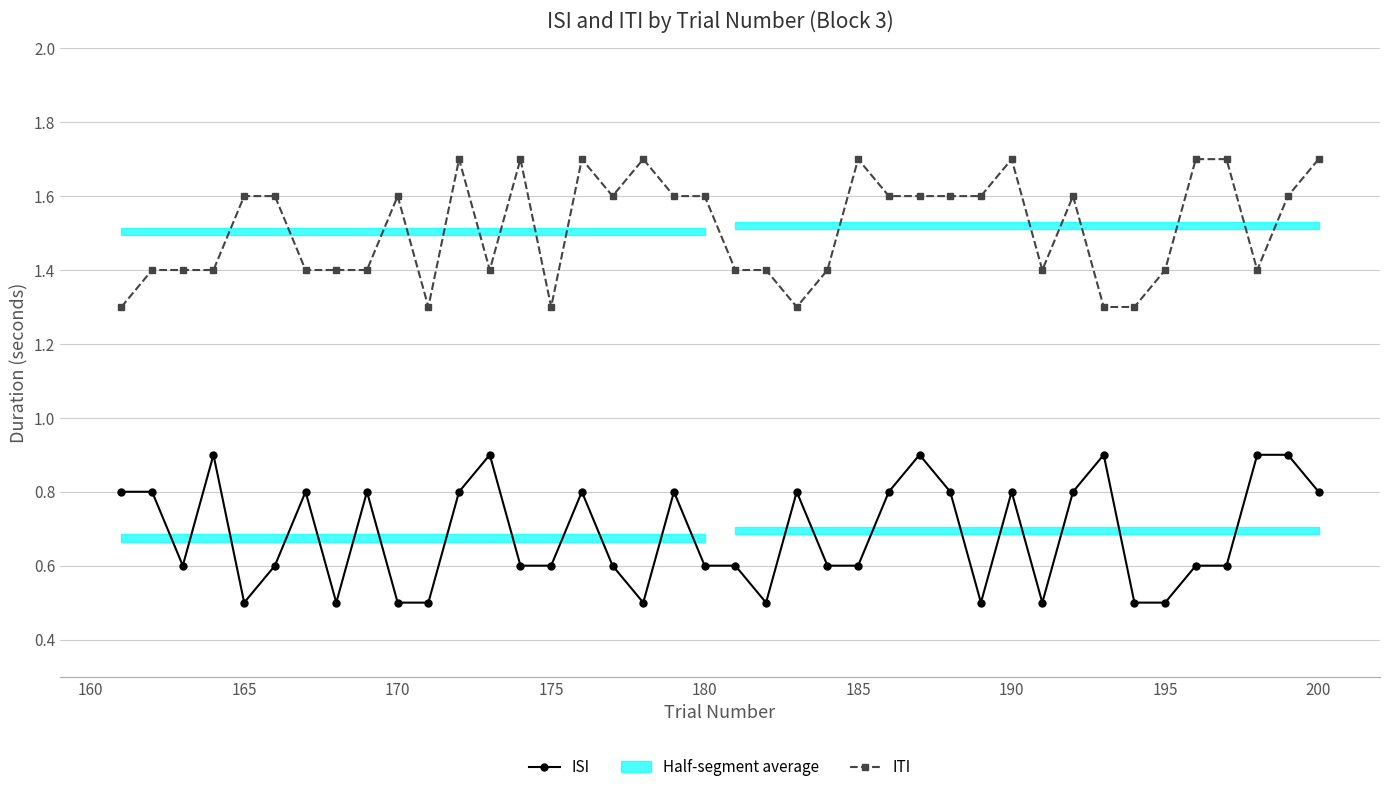

Rank the series by their average value, from highest to lowest.

ITI, ISI